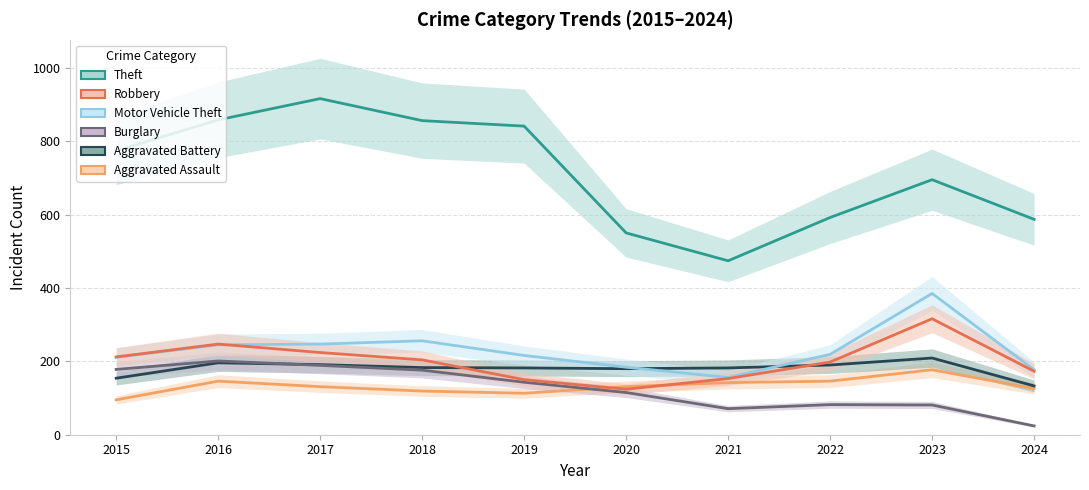

True or false: Burglary has a value of 82 at 2019.

False